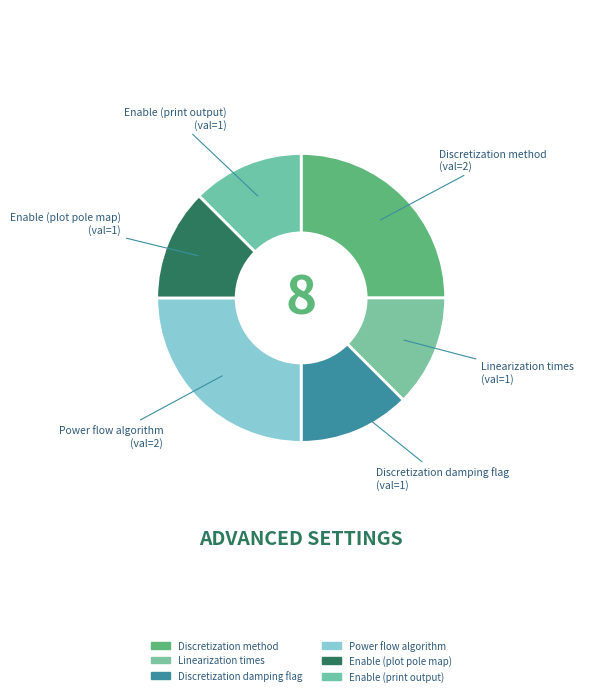

Between Discretization method and Linearization times, which is larger?

Discretization method